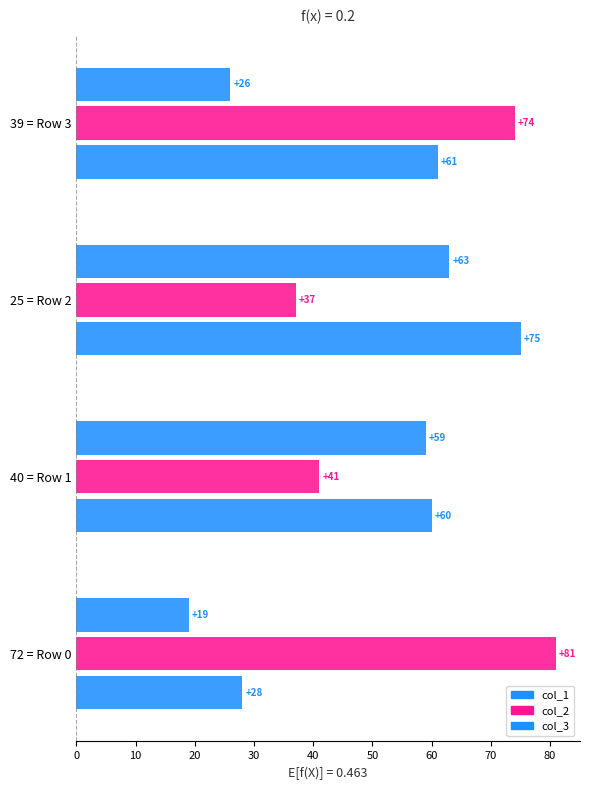

Reading right to left, transcribe all the data shown in this chart.

col_1: 61	75	60	28
col_2: 74	37	41	81
col_3: 26	63	59	19